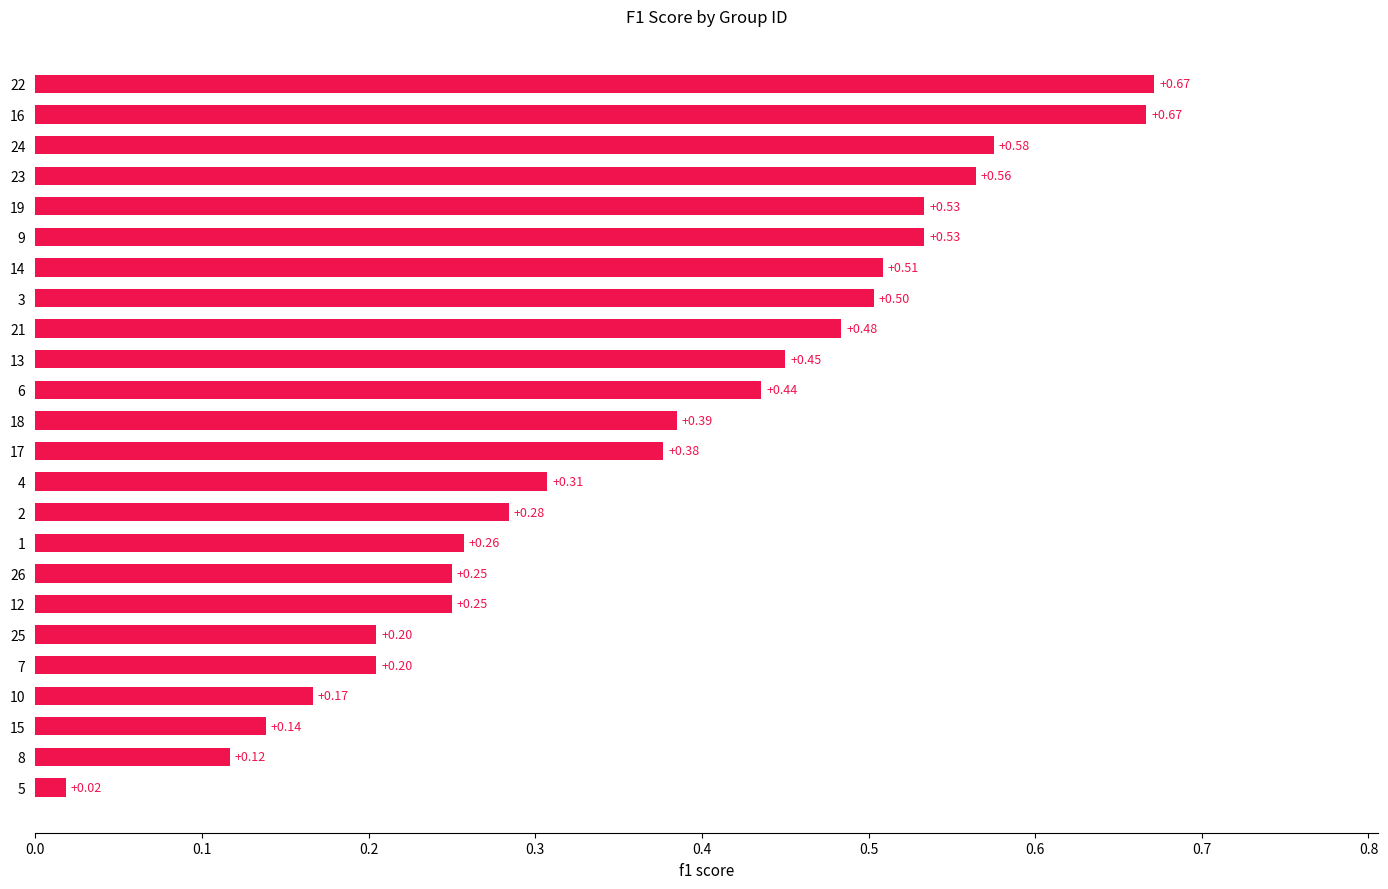

What is the change in value from 8 to 26?

+0.1